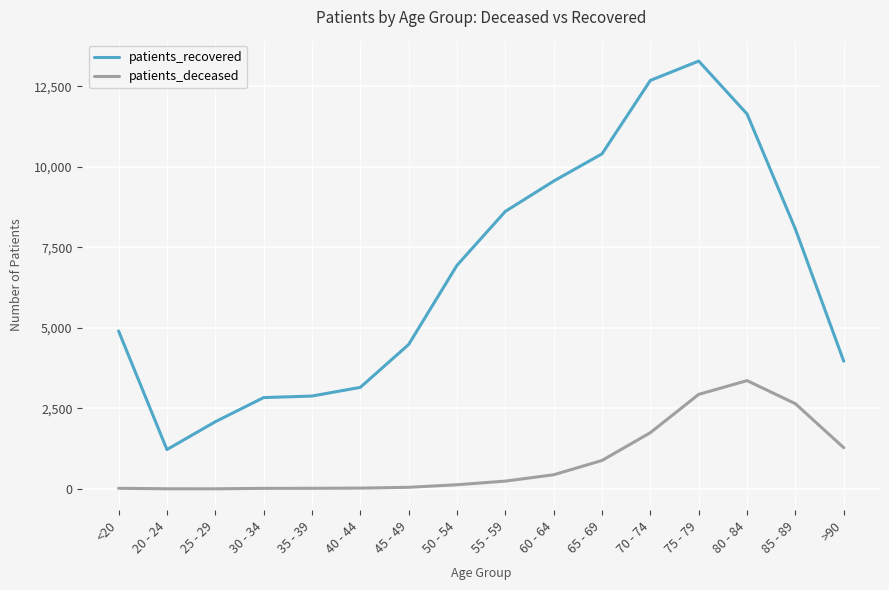

How many lines are shown in the chart?

2